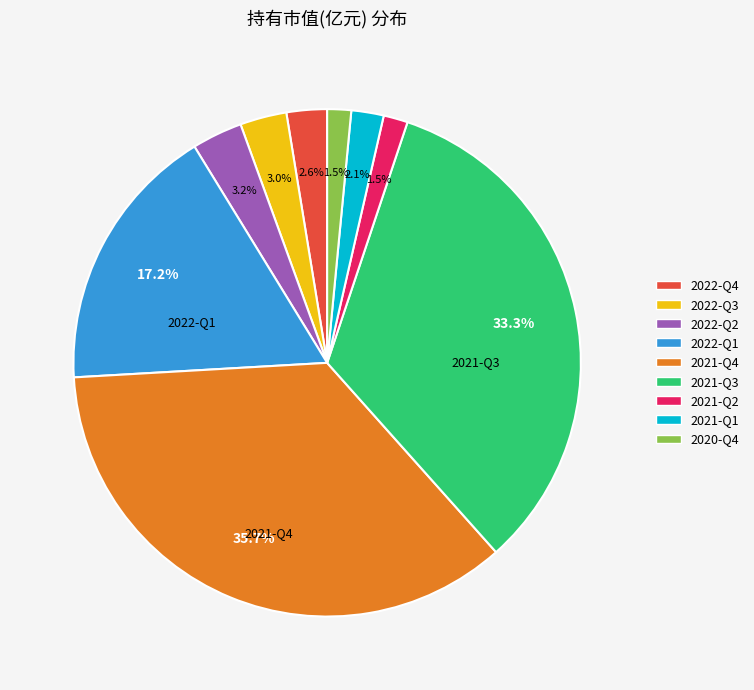

How many slices are in this pie chart?

9